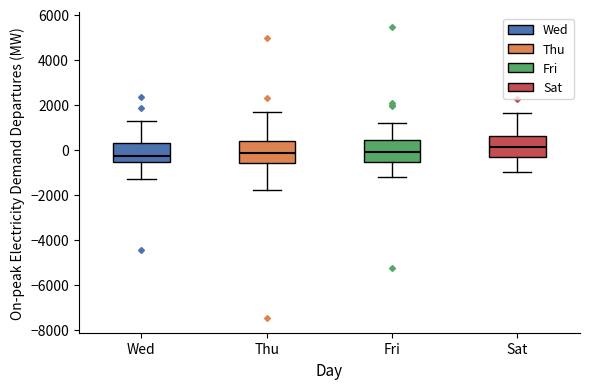

Where does the median line of the box for Wed sit on the y-axis? The values are not printed on the chart, so give them approximately, as read against the axis.

-400